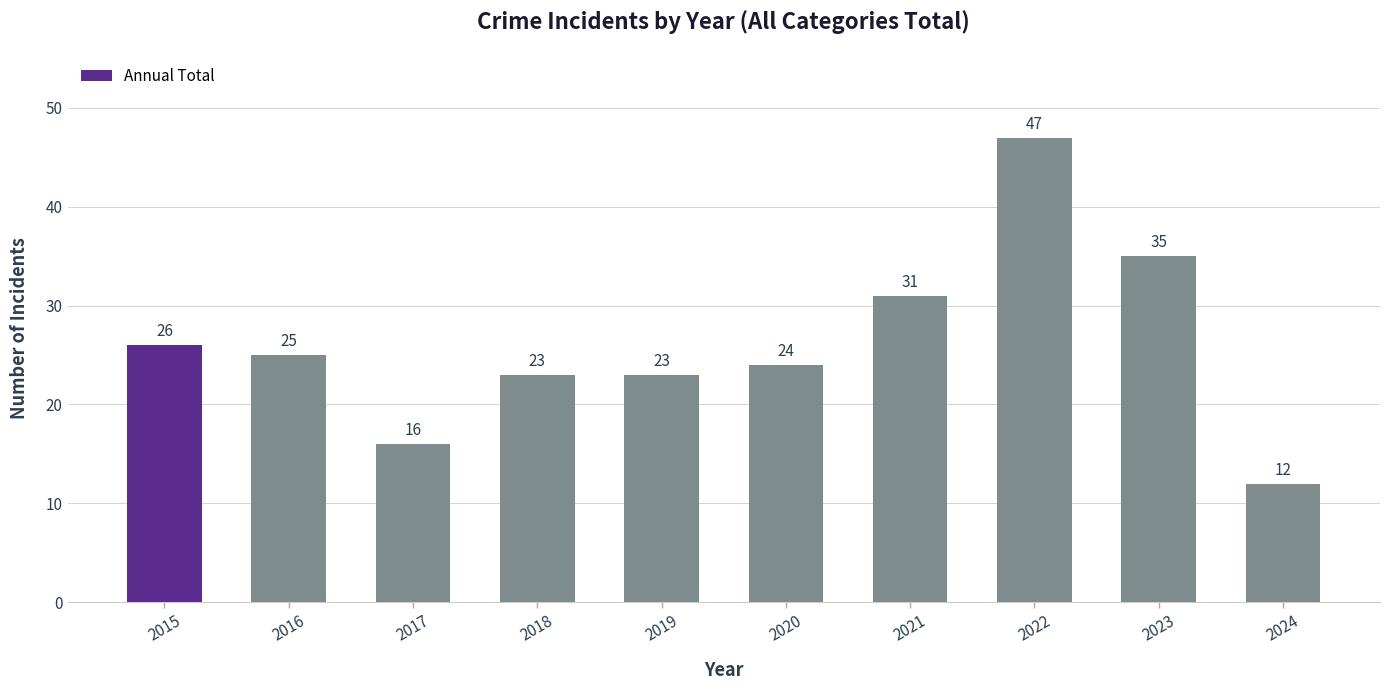

What is the difference between the maximum and second lowest values?

31